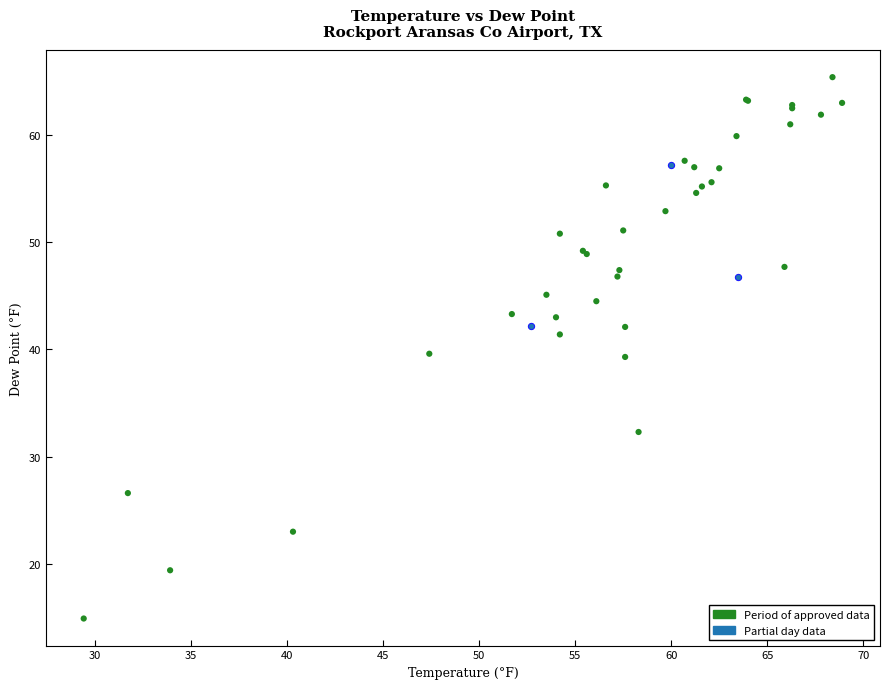

Which series reaches the minimum Y coordinate?

Period of approved data